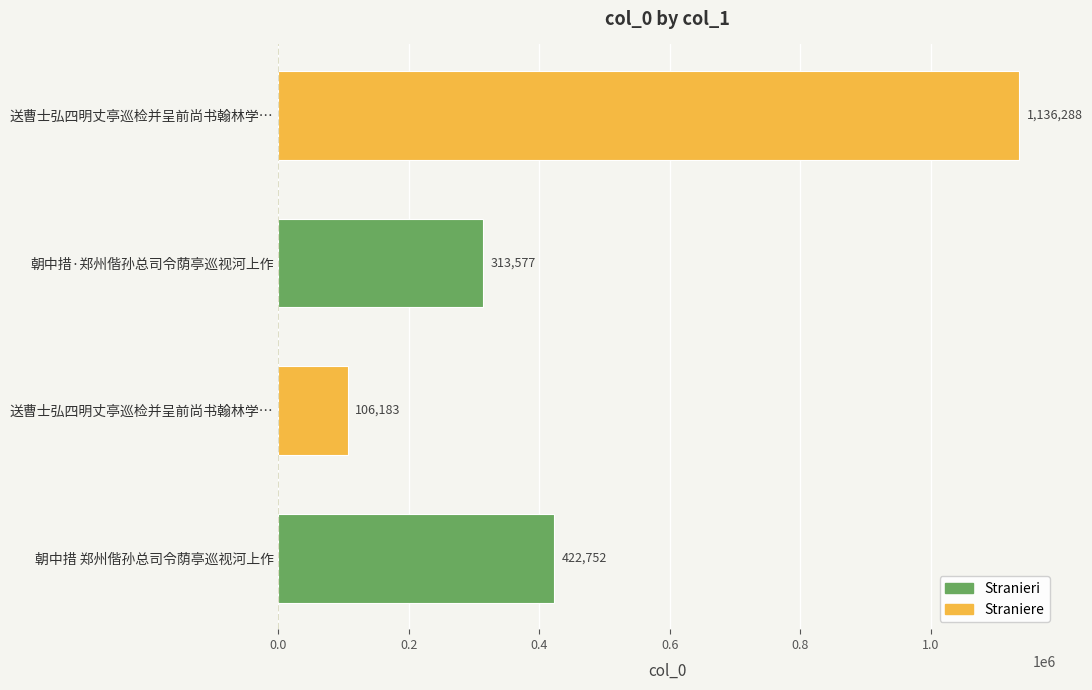

What is the difference between the maximum and minimum values?

1030105